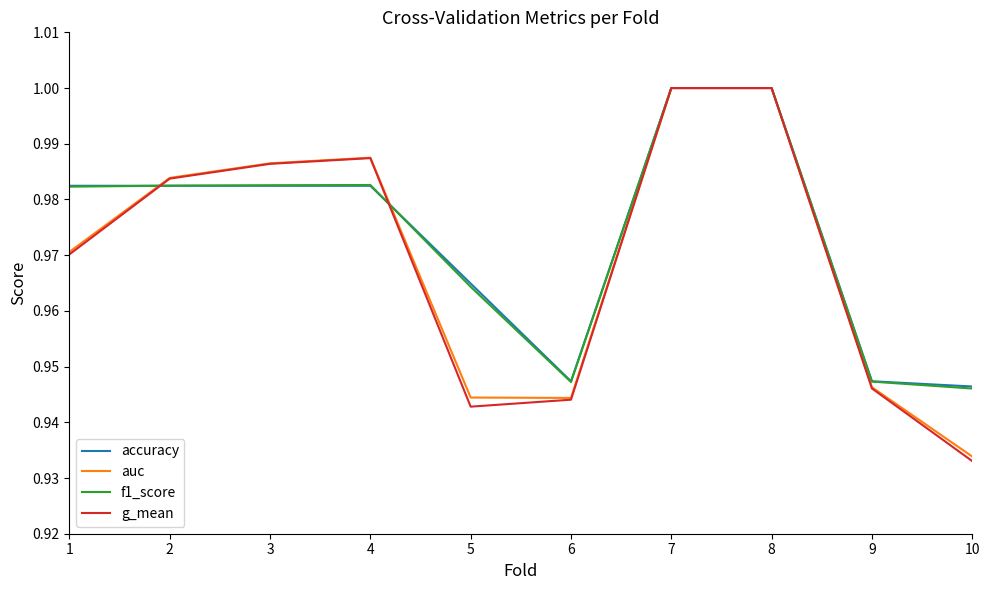

What is the total value across all series at 7?

4.0